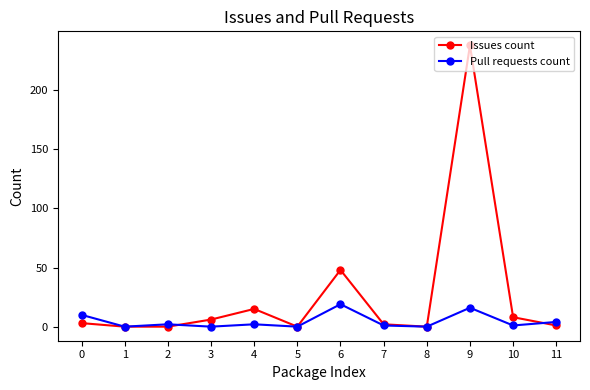

True or false: Issues count has more than 2 points higher than both neighbors.

True